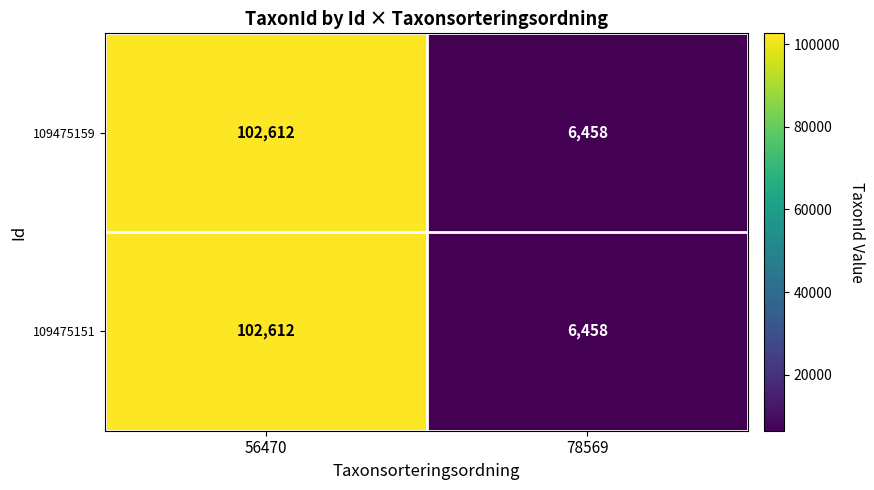

Rank the categories by 109475159 value from lowest to highest.

78569, 56470